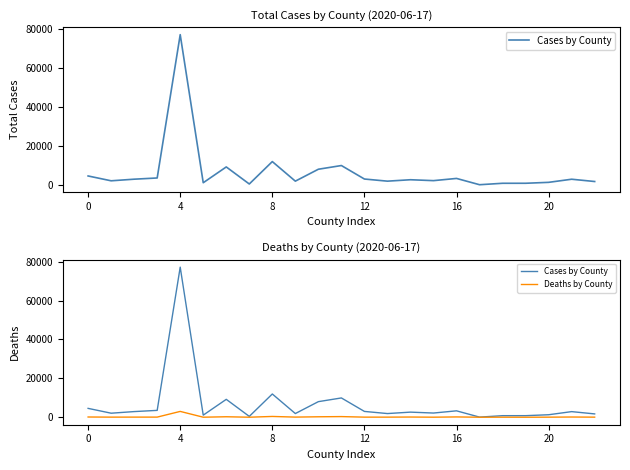

True or false: Deaths by County has a value of 47 at 13.

True